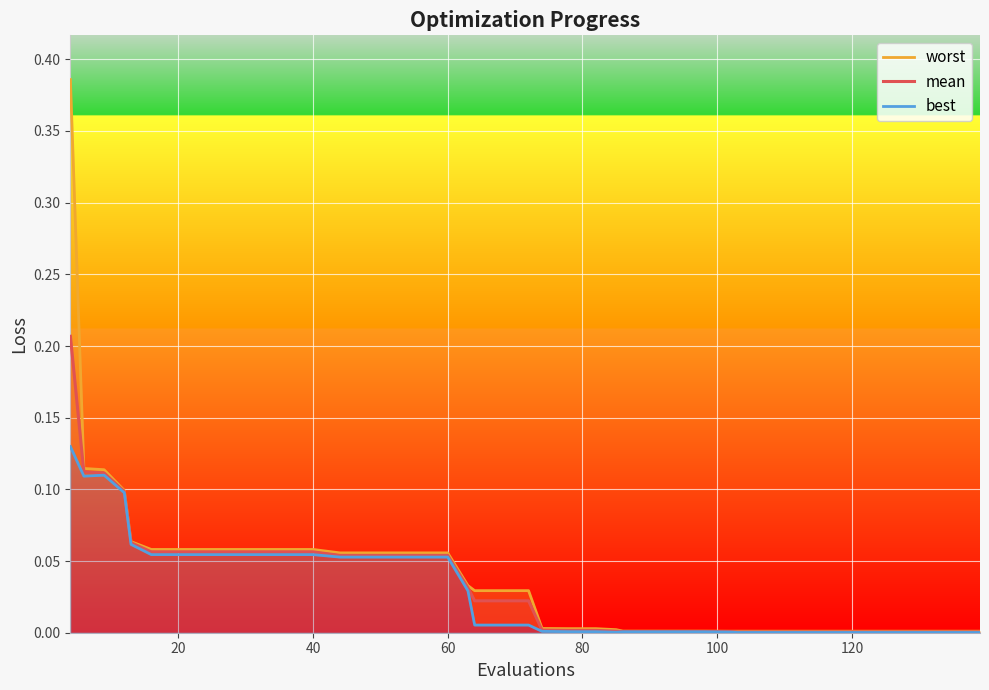

True or false: mean and best intersect in this chart.

False